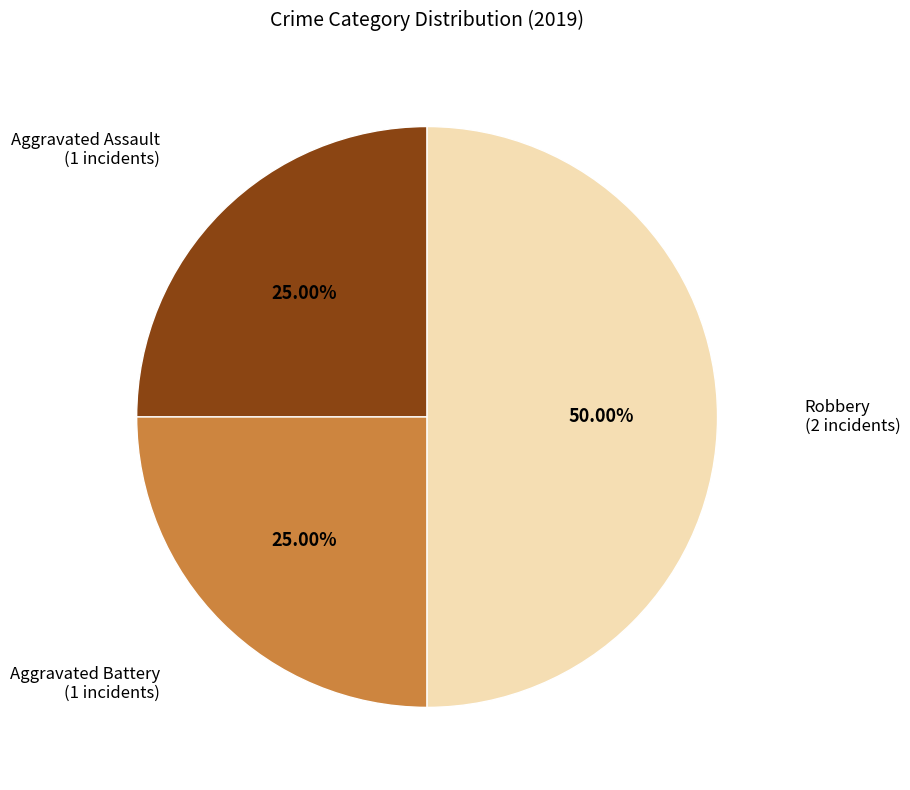

Rank the categories by value from lowest to highest.

Aggravated Assault, Aggravated Battery, Robbery